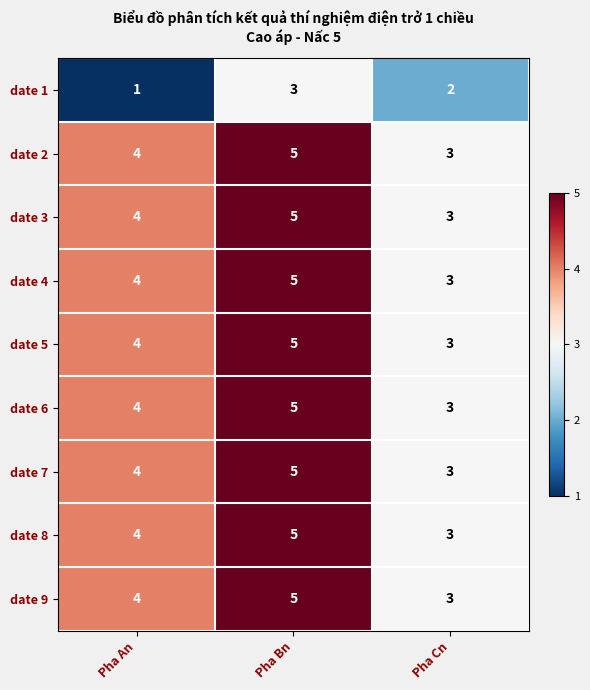

What is the lowest value of the date 2 series?

3